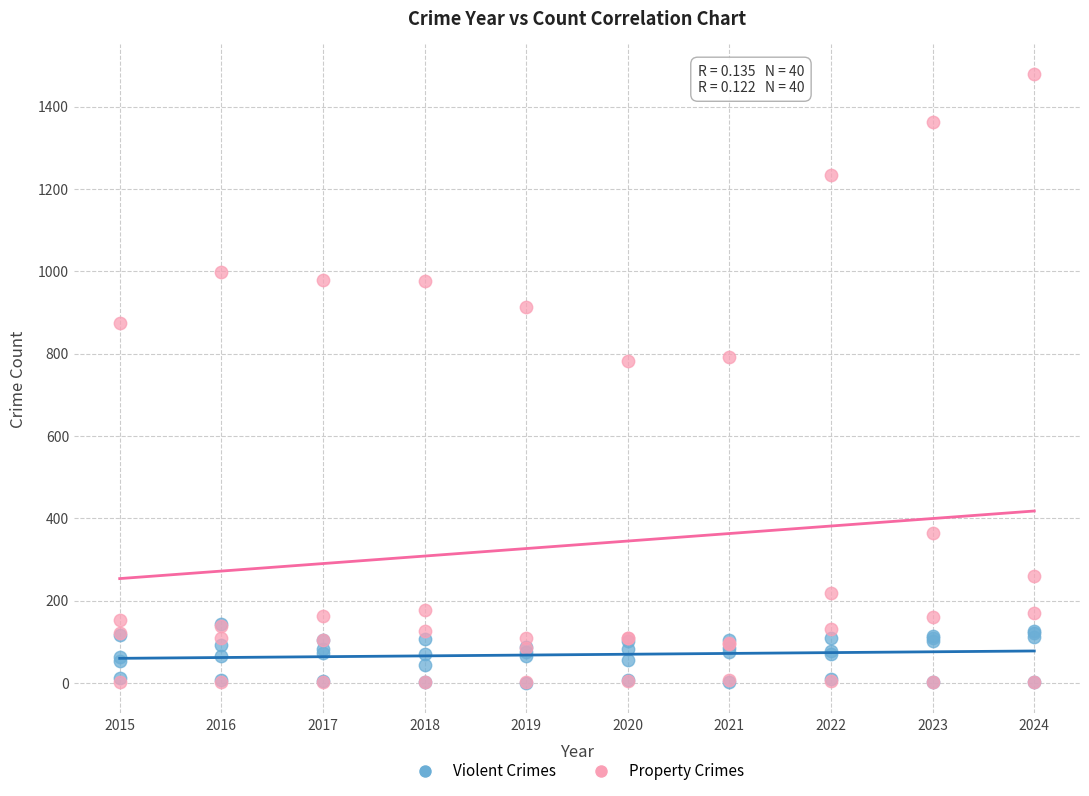

What are all the series names shown in the legend?

Violent Crimes, Property Crimes